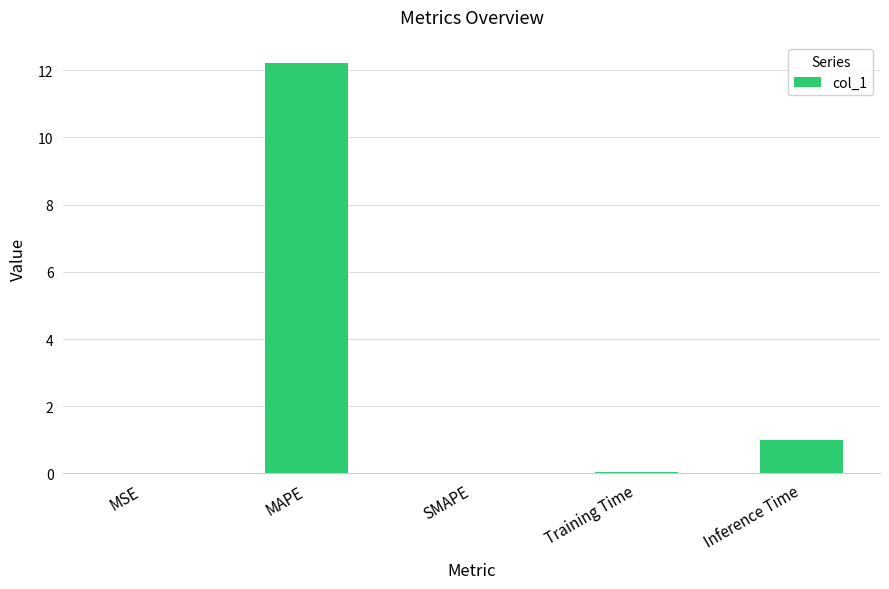

Are the bars horizontal?

No